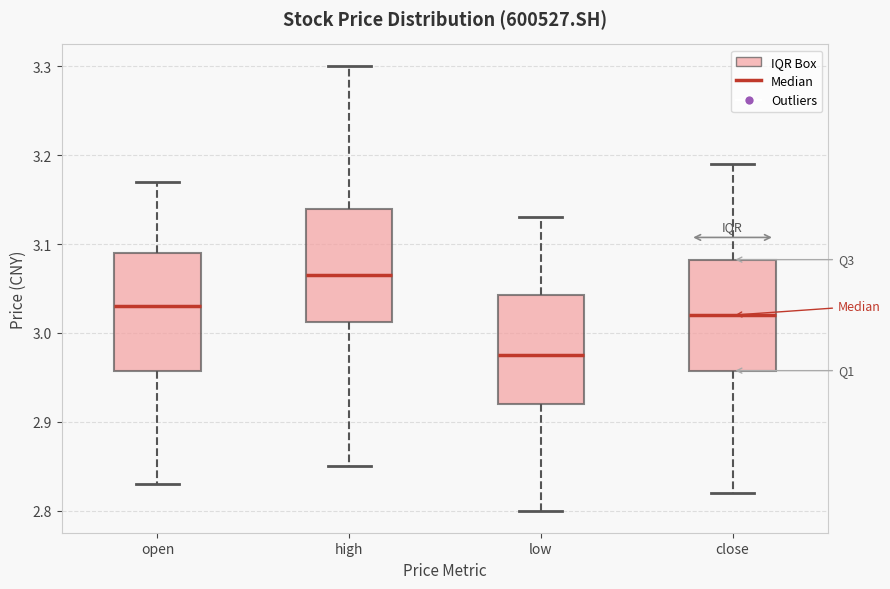

Where is the upper edge of the box for low on the y-axis? The values are not printed on the chart, so give them approximately, as read against the axis.

3.04